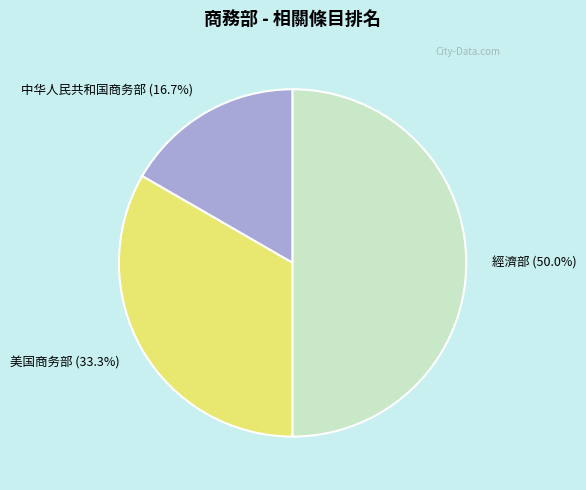

How many segments does this pie chart have?

3